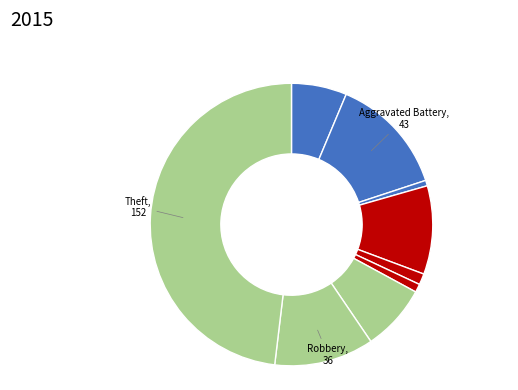

How many segments does this pie chart have?

9